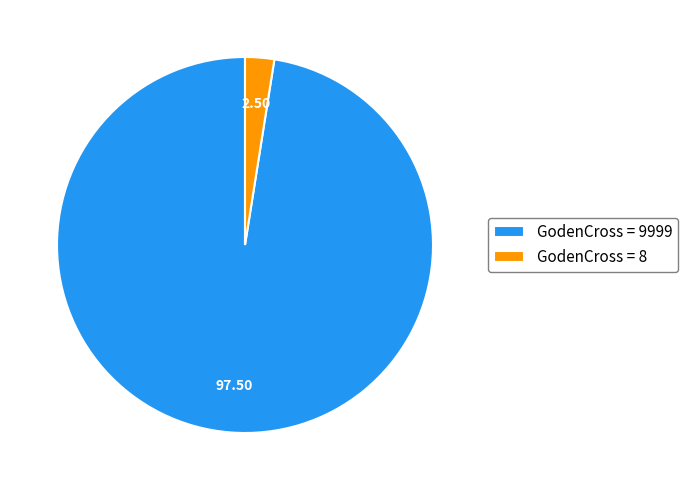

Rank the categories by value from highest to lowest.

GodenCross = 9999, GodenCross = 8